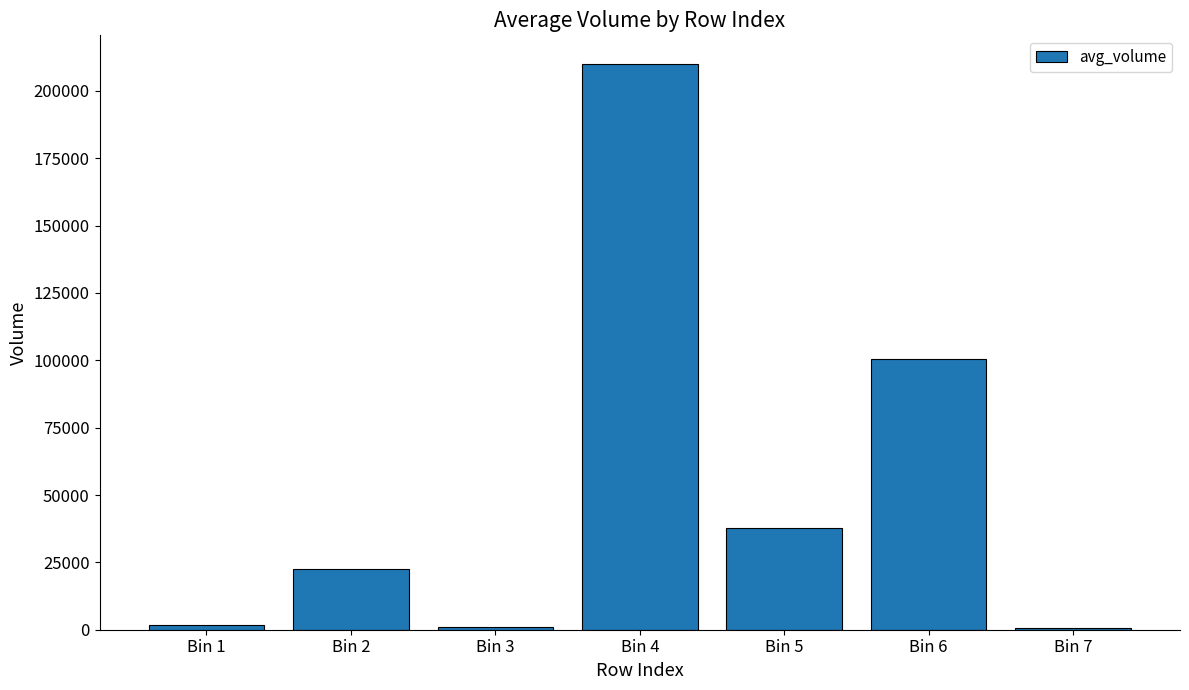

The value at Bin 5 is 37613.3. True or false?

True